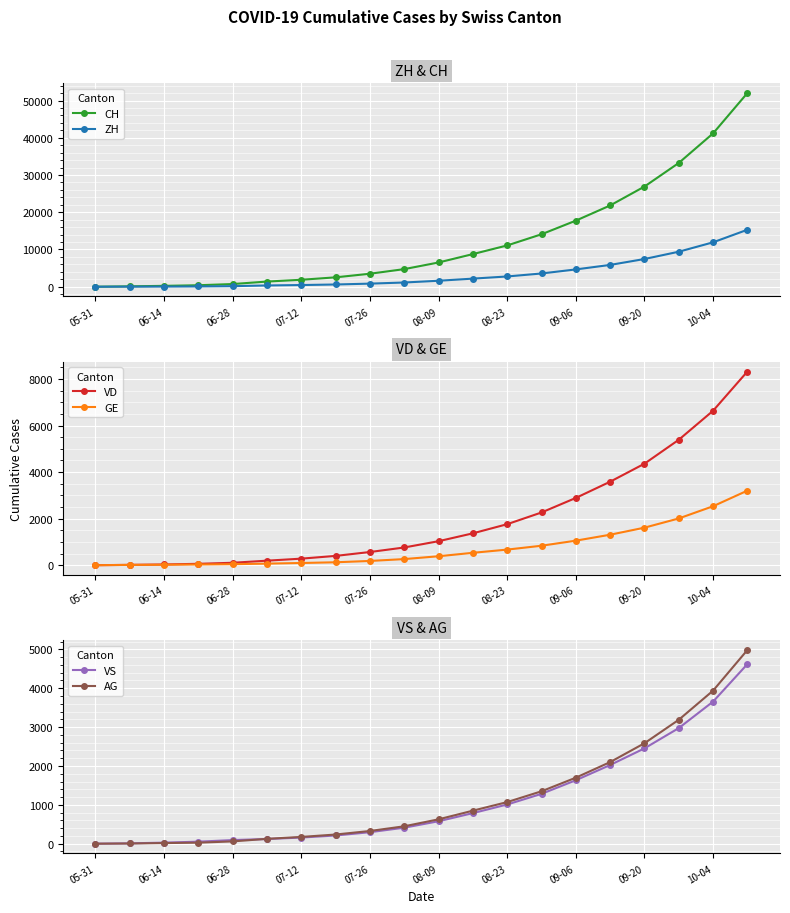

How many lines are shown in the chart?

6